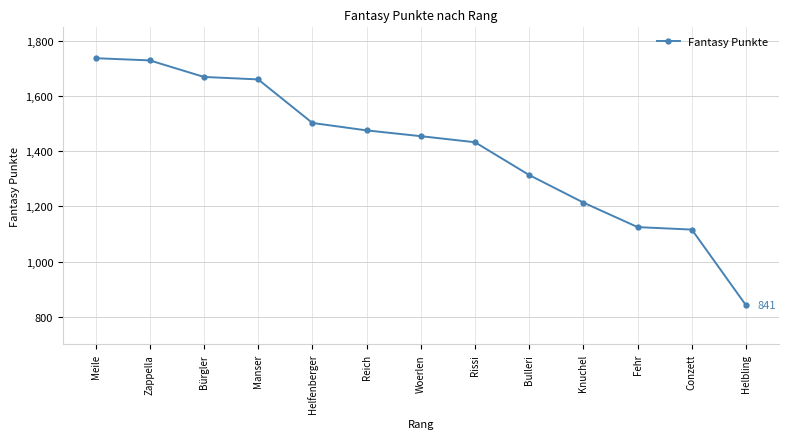

At which label is the value closest to 1289?

Bulleri